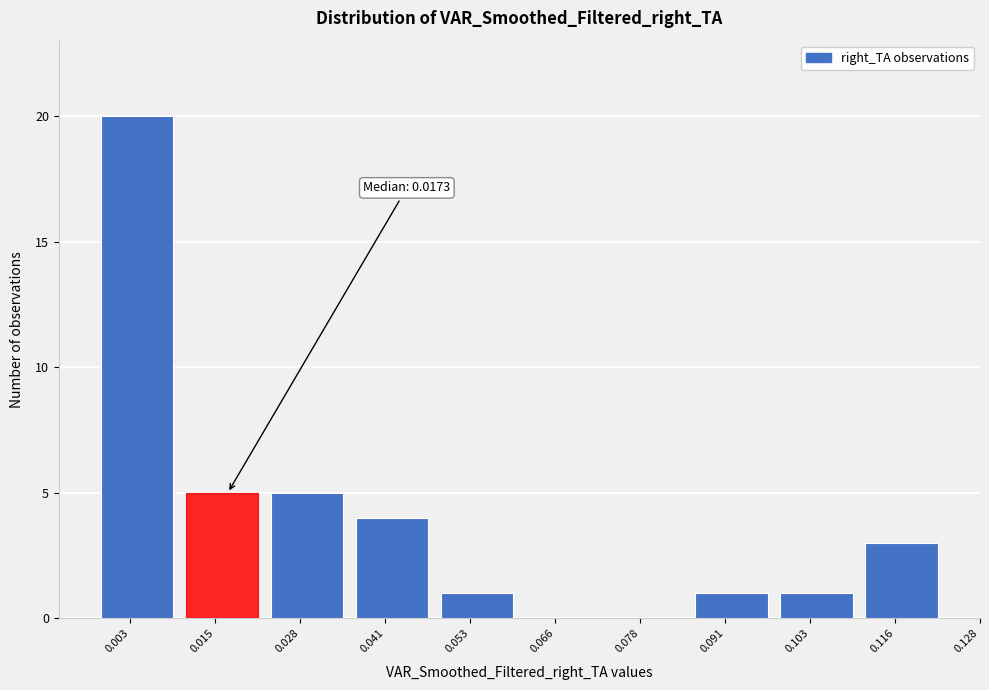

Reading right to left, what are all the values shown in this chart?

0.116=3	0.103=1	0.091=1	0.078=0	0.066=0	0.053=1	0.041=4	0.028=5	0.015=5	0.003=20